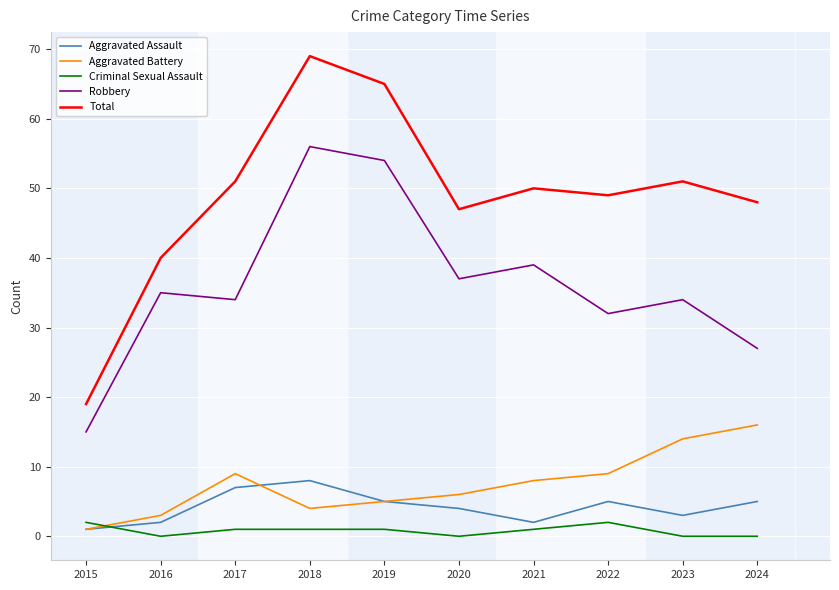

At which label does Aggravated Battery reach its peak?

2024